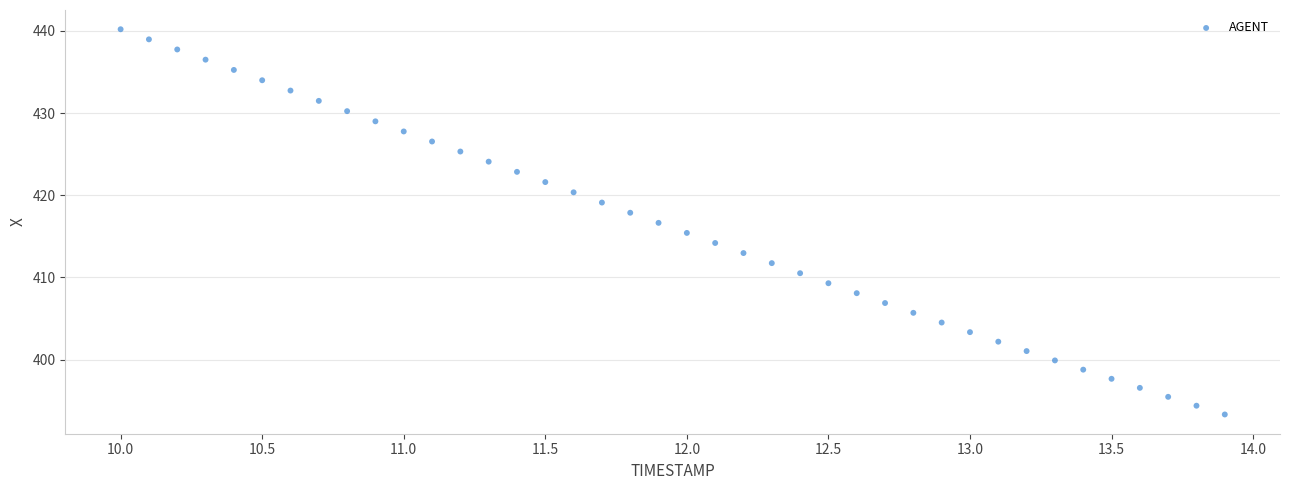

What is the range of Y values (max minus min)?

46.9